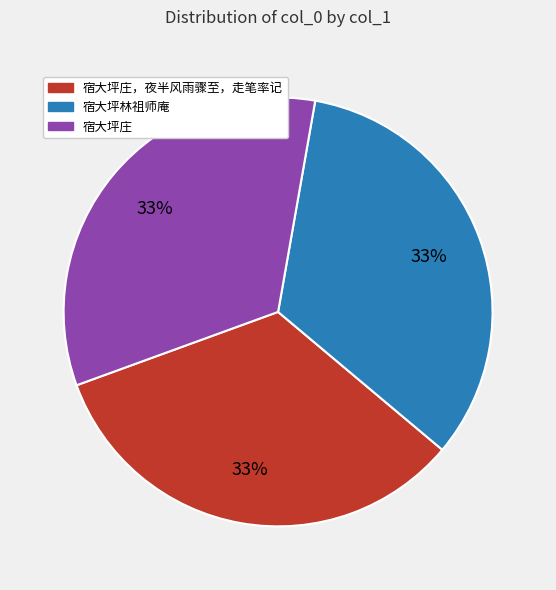

Is there any slice that represents more than half of the pie?

No